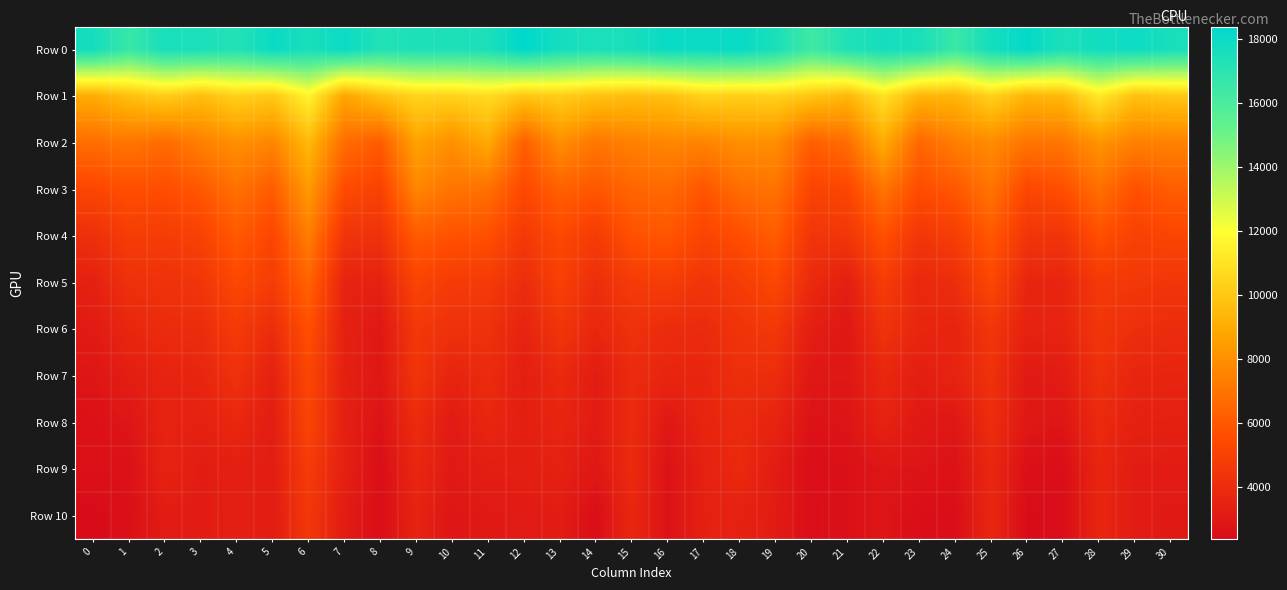

Reading left to right, what are all the values shown in this chart?

Row 0: 0=17710.0	1=16554.9	2=17560.7	3=17490.1	4=17240.5	5=17983.4	6=17558.8	7=17950.5	8=17261.0	9=17415.4	10=17402.2	11=17453.6	12=18374.6	13=17687.9	14=17458.9	15=17570.4	16=18039.9	17=17956.9	18=18071.7	19=17504.2	20=16356.9	21=17296.1	22=17647.5	23=17542.3	24=16499.9	25=17683.9	26=18207.4	27=17445.3	28=17765.6	29=17914.4	30=17553.5
Row 1: 0=9006.8	1=9723.6	2=10220.5	3=9625.7	4=10337.0	5=10040.9	6=11586.3	7=8759.5	8=9762.1	9=10419.3	10=10371.7	11=10711.0	12=9937.2	13=10206.9	14=9815.2	15=9641.9	16=9725.5	17=10377.7	18=10266.1	19=10358.0	20=9902.7	21=9423.8	22=10922.9	23=9340.9	24=9346.5	25=10379.0	26=9294.3	27=9489.7	28=11194.3	29=9728.2	30=9997.2
Row 2: 0=6787.3	1=7053.8	2=6702.6	3=7411.1	4=8014.5	5=7634.7	6=9475.7	7=6762.4	8=6105.9	9=8682.1	10=7989.7	11=8933.1	12=6275.9	13=7975.3	14=7097.7	15=7433.9	16=7677.1	17=7563.3	18=7992.0	19=7929.0	20=6219.6	21=6788.7	22=9025.6	23=6536.1	24=7367.5	25=7822.1	26=7009.0	27=7098.6	28=8162.4	29=7441.6	30=7498.9
Row 3: 0=5272.0	1=5630.9	2=5595.7	3=5988.6	4=6876.1	5=6139.4	6=8382.9	7=5496.0	8=5061.2	9=7643.8	10=6998.7	11=6880.7	12=5380.9	13=6315.9	14=5951.1	15=6469.4	16=6616.9	17=5900.5	18=6737.5	19=6953.2	20=5180.9	21=5269.8	22=7051.3	23=5530.4	24=5977.9	25=7027.5	26=5295.3	27=5667.8	28=6843.5	29=5698.0	30=6194.5
Row 4: 0=4127.9	1=4825.0	2=4774.5	3=5036.7	4=6057.2	5=5250.2	6=7378.2	7=4384.3	8=4233.6	9=6101.4	10=5776.7	11=5675.9	12=4611.0	13=5402.2	14=4734.8	15=5730.0	16=5925.9	17=5180.4	18=5626.1	19=6171.4	20=4416.2	21=4502.3	22=5689.1	23=4478.0	24=4851.1	25=6024.3	26=4457.0	27=4382.6	28=5655.2	29=5050.7	30=5217.0
Row 5: 0=3417.4	1=4207.1	2=4252.0	3=4428.9	4=5357.0	5=4786.0	6=6433.9	7=3540.3	8=3458.5	9=5178.2	10=4689.6	11=4717.8	12=4018.4	13=4969.2	14=4068.8	15=4737.1	16=4815.9	17=4393.6	18=4773.9	19=5311.1	20=3877.8	21=3313.7	22=4817.4	23=3778.1	24=4048.7	25=5331.8	26=3648.1	27=3658.5	28=4626.8	29=4567.7	30=4440.8
Row 6: 0=3098.1	1=3715.0	2=3972.8	3=4010.1	4=4669.2	5=4023.3	6=5679.8	7=3409.0	8=2969.2	9=4559.5	10=4226.2	11=4219.2	12=3558.6	13=4428.3	14=3720.1	15=4226.7	16=3962.7	17=3917.3	18=4367.2	19=4568.8	20=3280.4	21=2950.5	22=4294.6	23=3695.4	24=3598.9	25=4482.2	26=3491.3	27=3571.9	28=4464.2	29=4091.6	30=3974.1
Row 7: 0=2843.1	1=3271.8	2=3535.7	3=3650.0	4=4232.4	5=3443.0	6=5232.1	7=3396.8	8=2937.4	9=4417.6	10=3562.4	11=3932.9	12=3319.0	13=3865.7	14=3181.0	15=3936.9	16=3634.9	17=3663.2	18=4107.8	19=4000.5	20=2936.4	21=2914.4	22=3777.6	23=3274.2	24=3563.3	25=4222.7	26=3060.1	27=3178.4	28=4174.3	29=3638.2	30=3630.1
Row 8: 0=2609.1	1=2852.6	2=3523.4	3=3411.7	4=3752.6	5=3212.0	6=5188.1	7=3395.7	8=2714.6	9=3975.5	10=3075.4	11=3699.4	12=3309.2	13=3638.4	14=3150.4	15=3920.1	16=2979.0	17=3634.5	18=3871.5	19=3559.5	20=2700.3	21=2815.2	22=3507.3	23=3028.0	24=2918.5	25=4040.8	26=2941.7	27=2849.2	28=3896.8	29=3415.4	30=3386.2
Row 9: 0=2597.1	1=2614.2	2=3519.1	3=3188.3	4=3305.3	5=3205.3	6=4749.6	7=3395.5	8=2496.0	9=3745.8	10=3056.4	11=3262.0	12=3303.3	13=3418.5	14=2940.0	15=3915.3	16=2713.5	17=3409.8	18=3860.4	19=3181.9	20=2477.4	21=2594.6	22=2849.7	23=2810.8	24=2690.2	25=3743.5	26=2594.7	27=2482.4	28=3669.8	29=3191.8	30=3166.1
Row 10: 0=2377.3	1=2610.8	2=3139.3	3=3183.9	4=3291.6	5=3202.7	6=4525.9	7=3180.4	8=2492.0	9=3529.1	10=2833.1	11=3048.3	12=3084.3	13=3201.7	14=2495.3	15=3709.9	16=2698.2	17=3404.1	18=3427.6	19=3170.1	20=2472.4	21=2590.9	22=2835.5	23=2472.4	24=2477.0	25=3737.9	26=2375.6	27=2475.6	28=3662.9	29=3186.0	30=3029.7